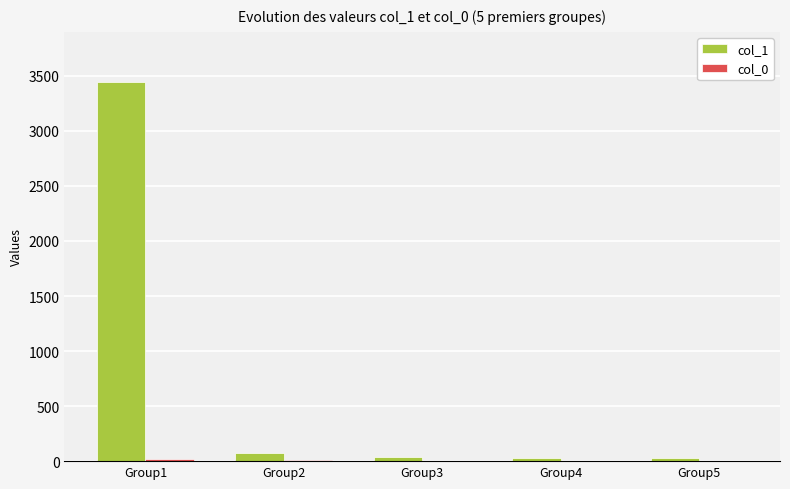

What is the maximum value shown in the chart?

3444